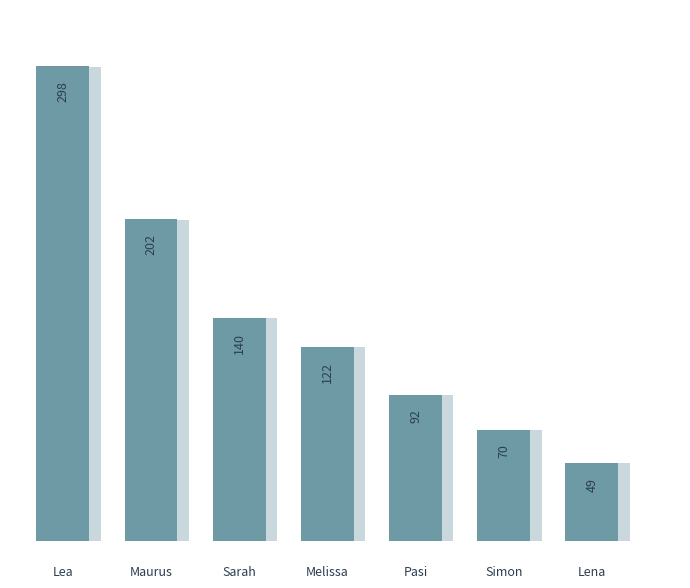

Are the bars grouped side by side (vs. stacked)?

No